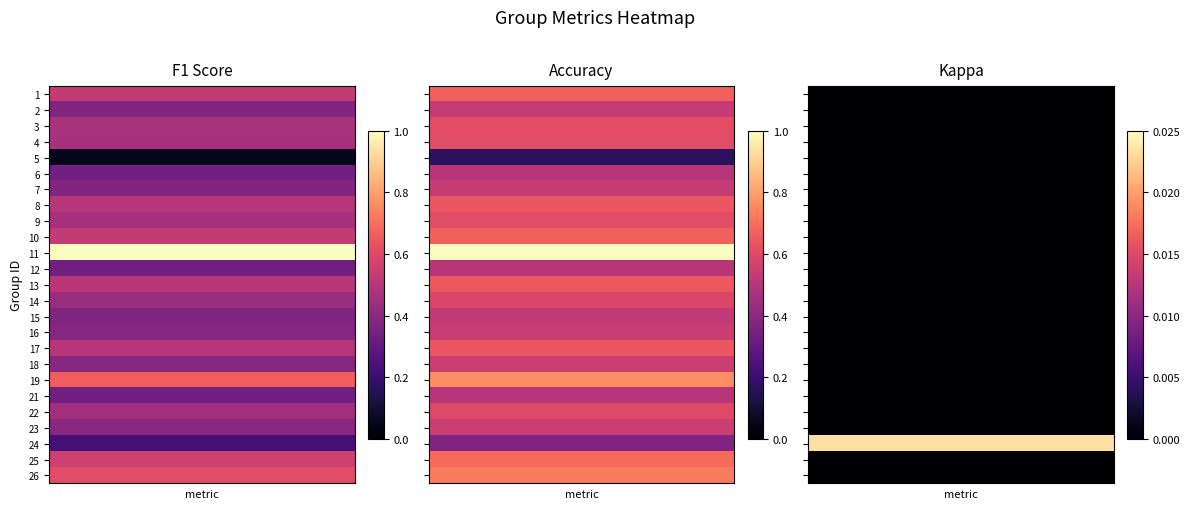

What is the difference between the maximum and minimum values in the f1 series?

1.0